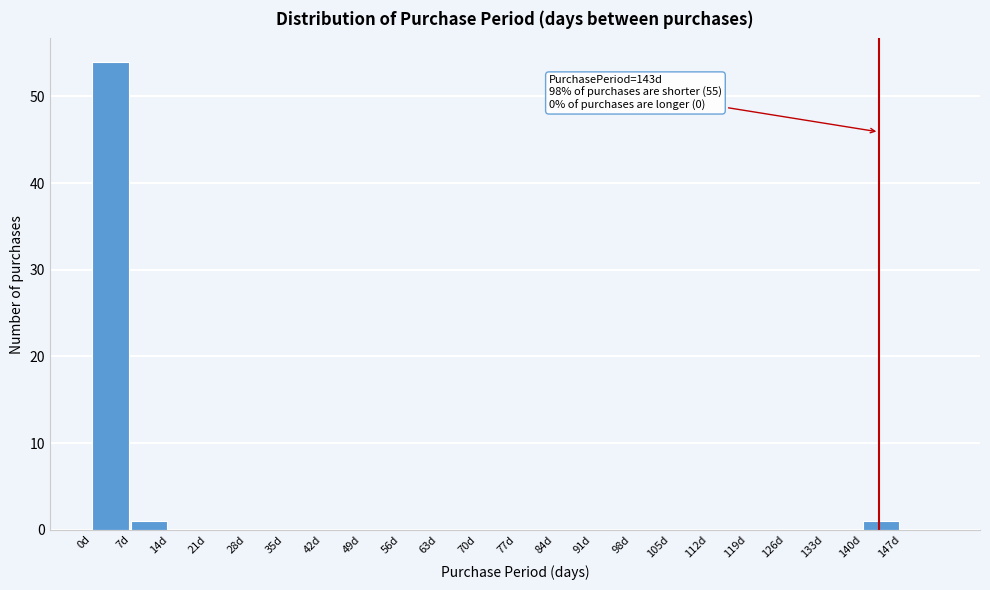

Which range on the x-axis has the tallest bar?

0 to 7